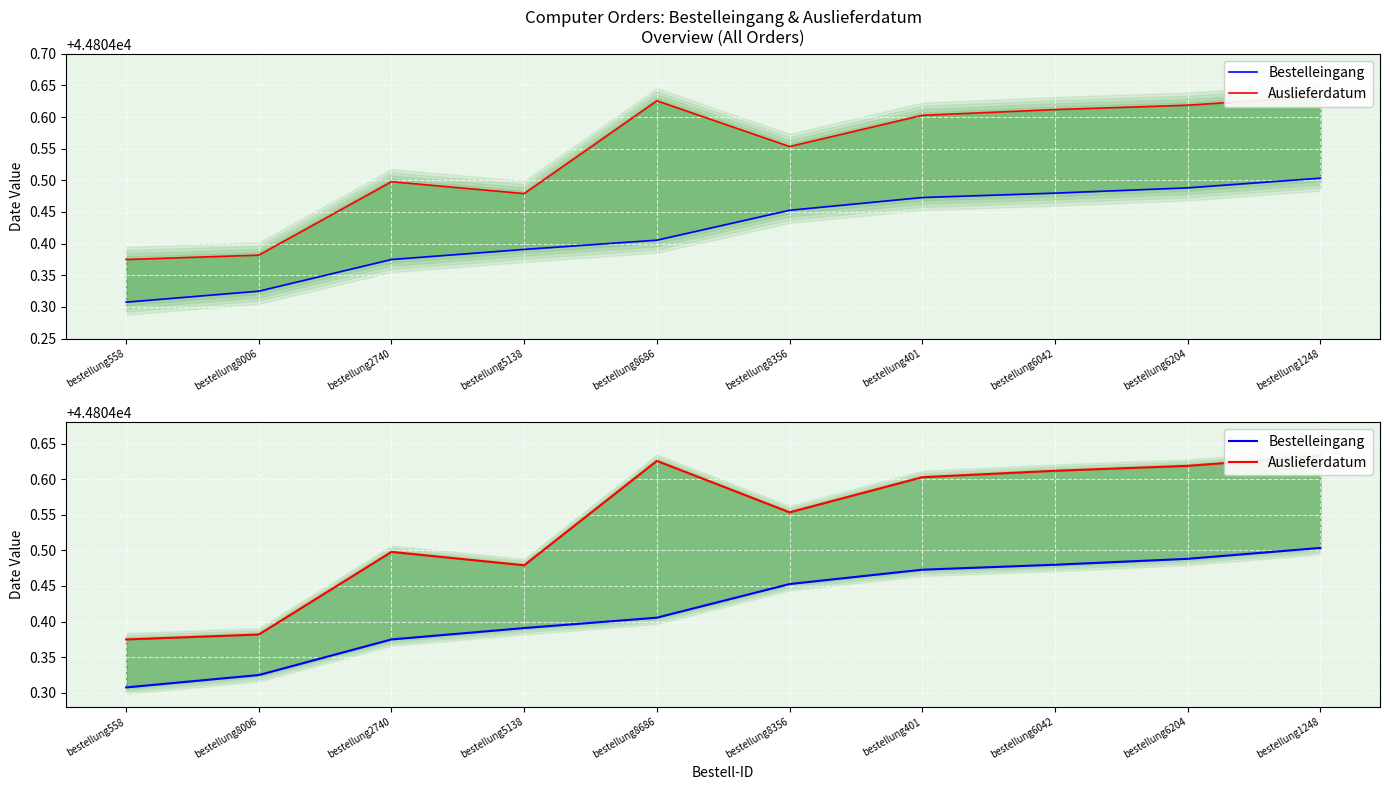

Which series has the widest spread of values?

Auslieferdatum